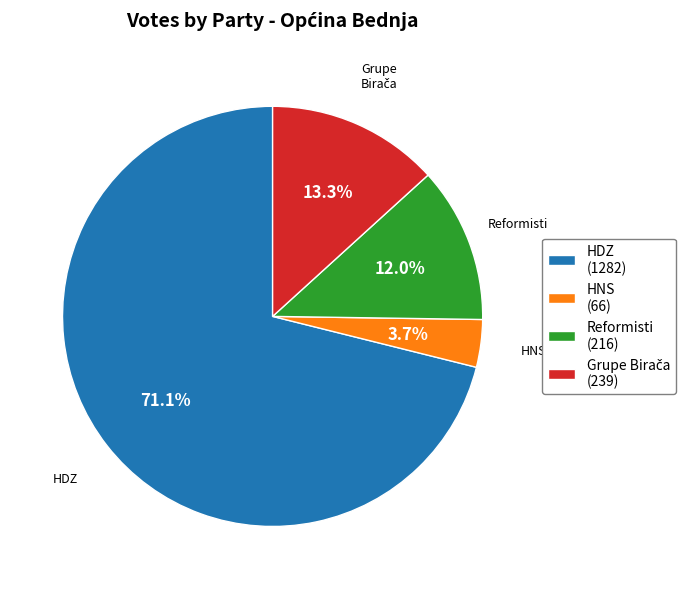

What is the ratio of the value at HDZ (1282) to the value at Reformisti (216)?

5.9